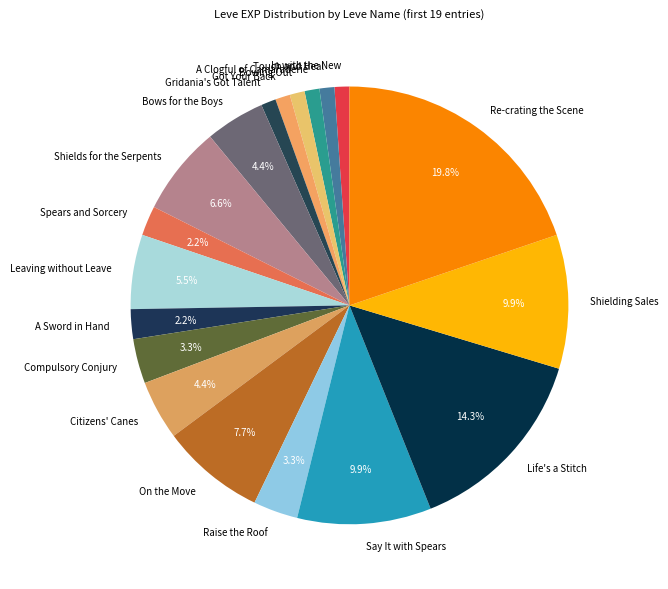

Does any single category account for the majority?

No